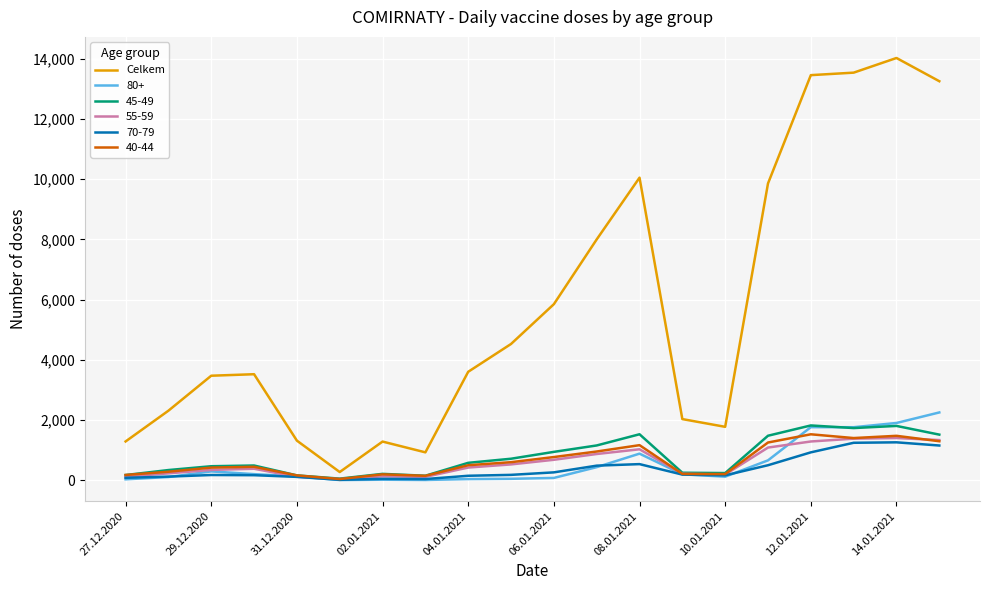

Which series has the largest total across all categories?

Celkem